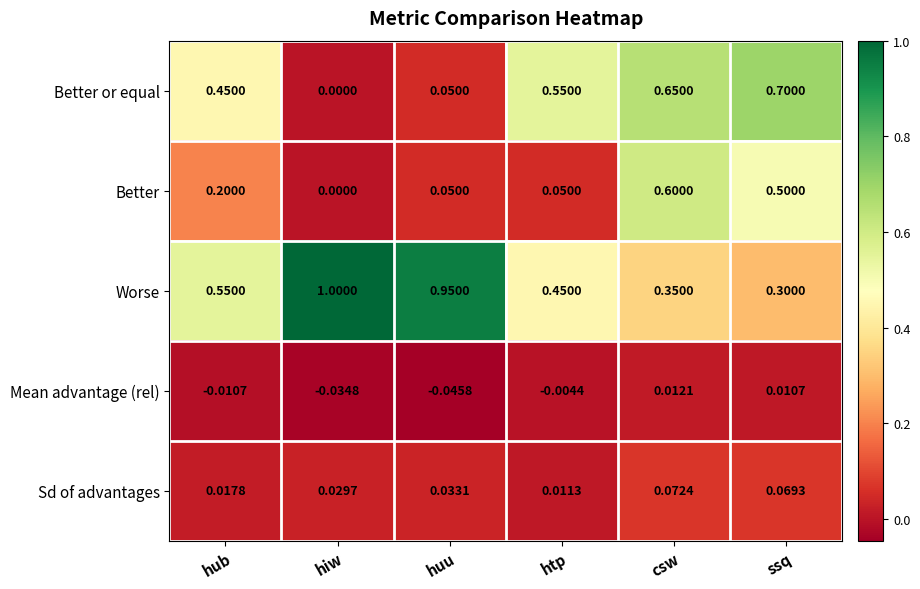

At which category is the sum across all series the highest?

csw